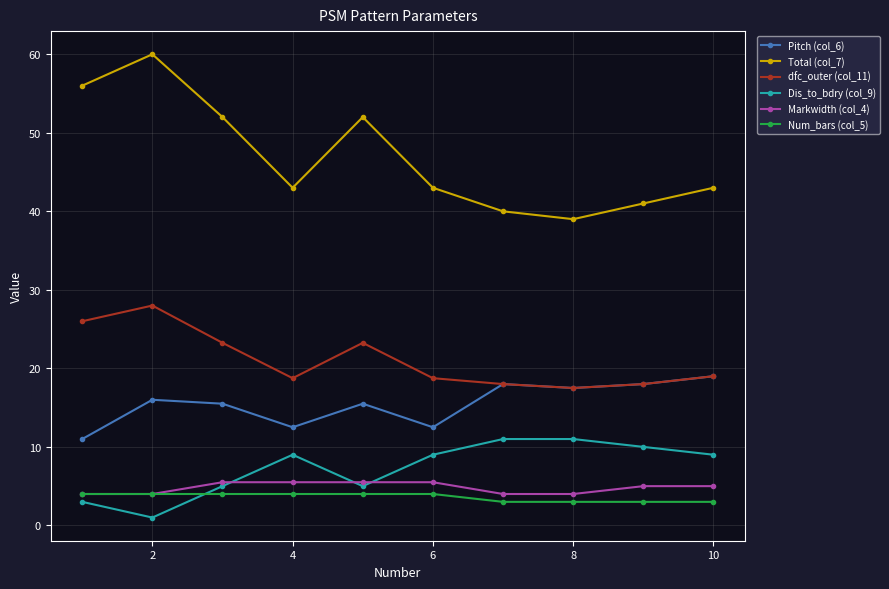

Does the chart display data point markers on the line(s)?

Yes